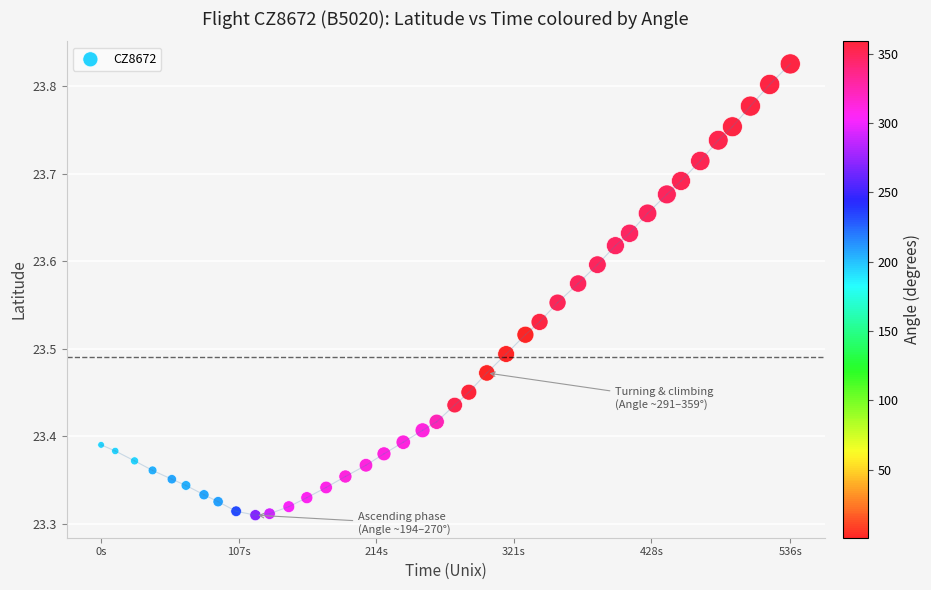

What is the range of X values (max minus min)?

536.0